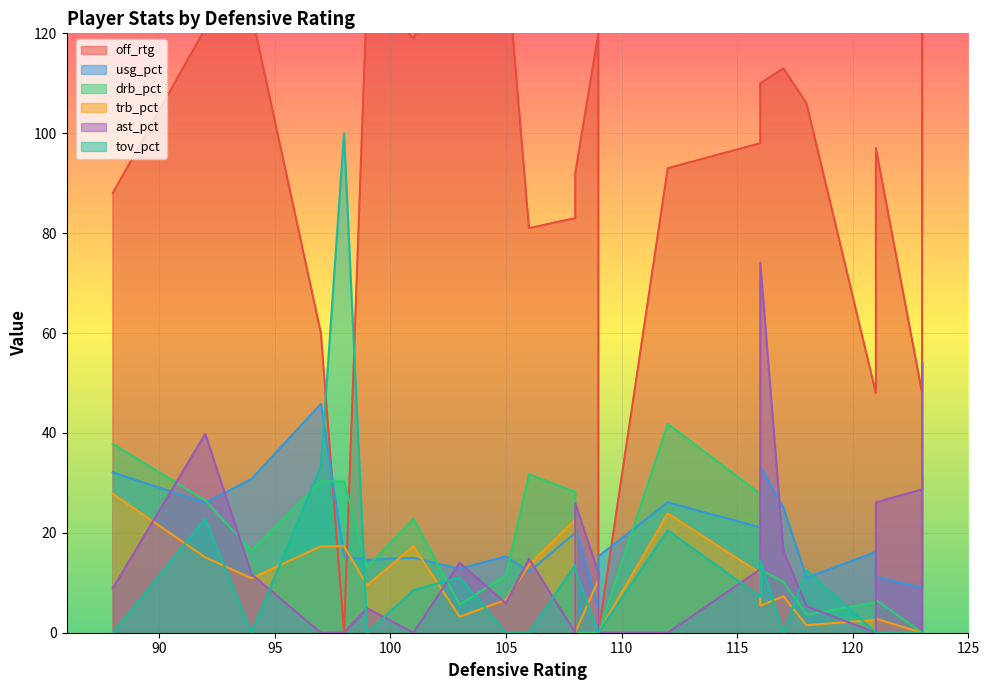

Where is the first local maximum for trb_pct?

3